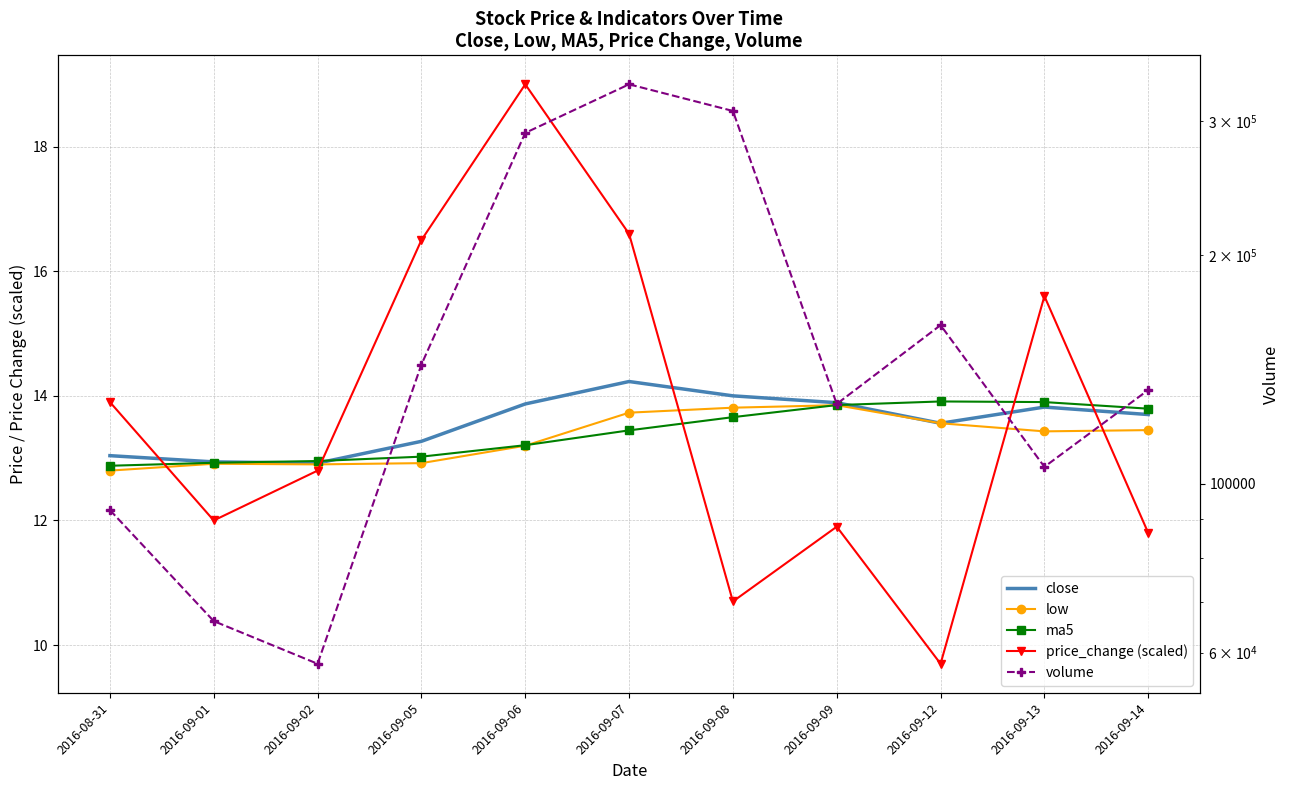

Between 2016-09-07 and 2016-09-06, which is larger?

2016-09-07